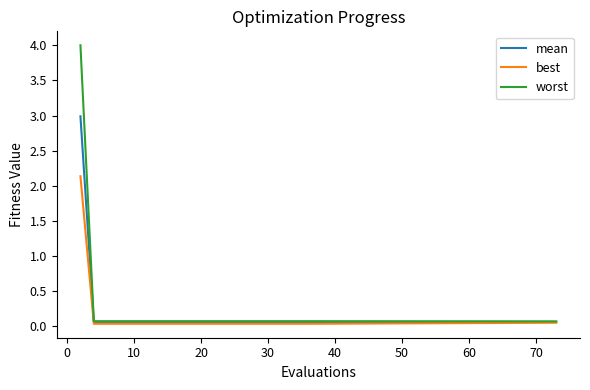

Which series has the widest spread of values?

worst